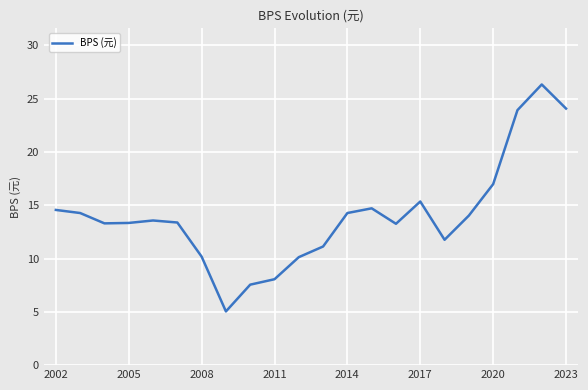

What is the difference between the maximum and minimum values?

21.3